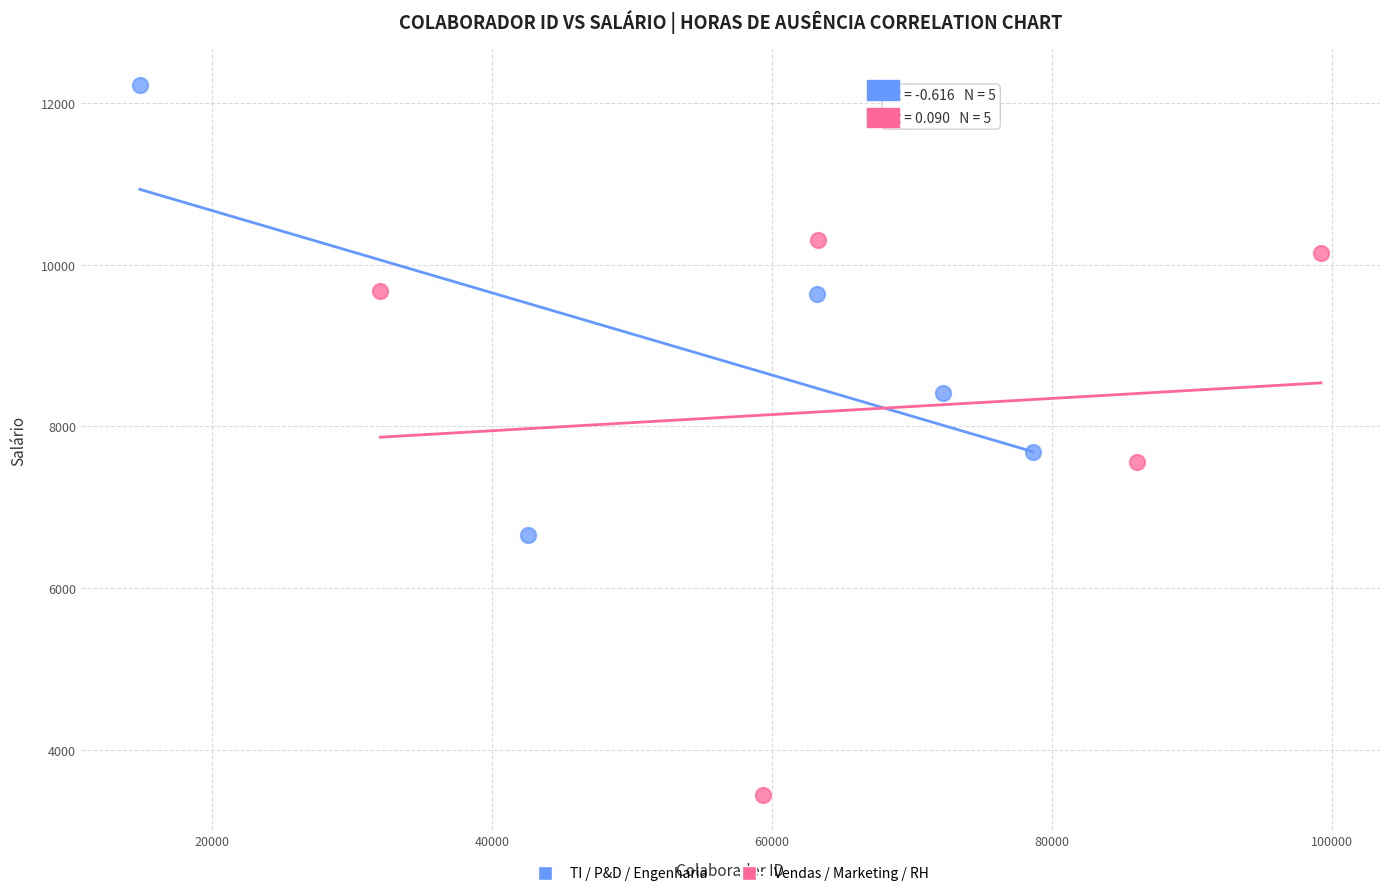

Which series contains the lowest Y value?

Vendas / Marketing / RH